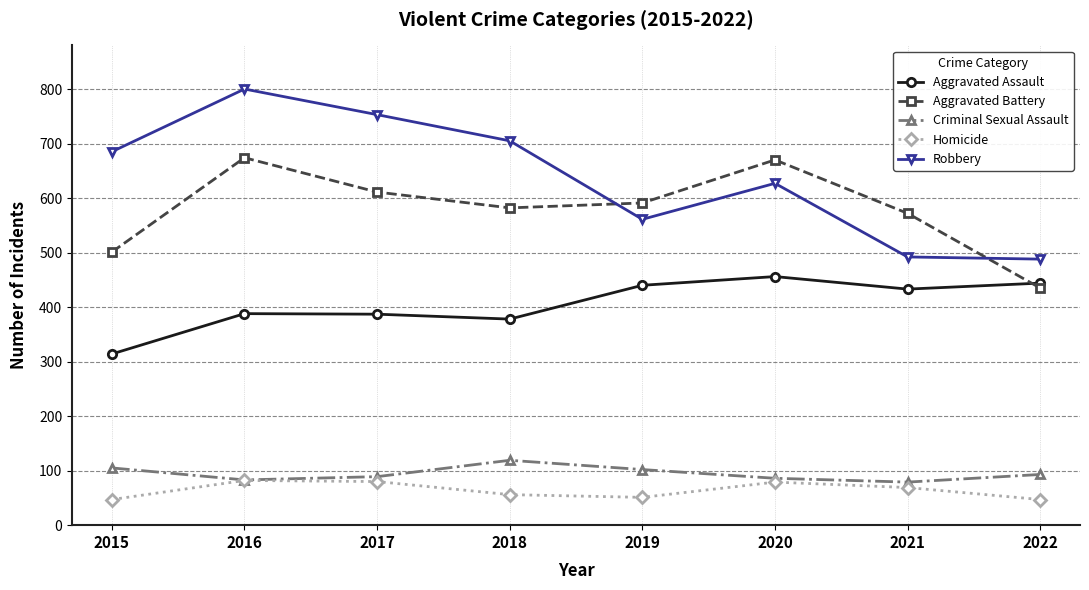

Which series has the widest spread of values?

Robbery